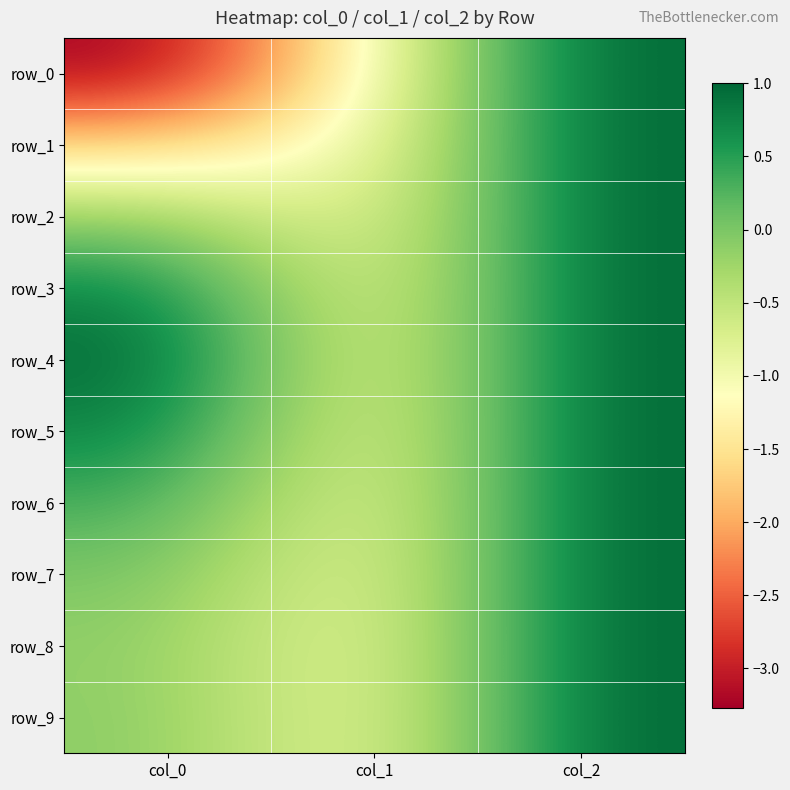

Reading right to left, extract all data points from this chart.

row_0: col_2=1.0	col_1=-1.0	col_0=-3.3
row_1: col_2=1.0	col_1=-1.0	col_0=-1.7
row_2: col_2=1.0	col_1=-1.0	col_0=-0.2
row_3: col_2=1.0	col_1=-1.0	col_0=0.8
row_4: col_2=1.0	col_1=-1.0	col_0=1.0
row_5: col_2=1.0	col_1=-1.0	col_0=0.8
row_6: col_2=1.0	col_1=-1.0	col_0=0.4
row_7: col_2=1.0	col_1=-1.0	col_0=0.0
row_8: col_2=1.0	col_1=-1.0	col_0=-0.1
row_9: col_2=1.0	col_1=-1.0	col_0=-0.1